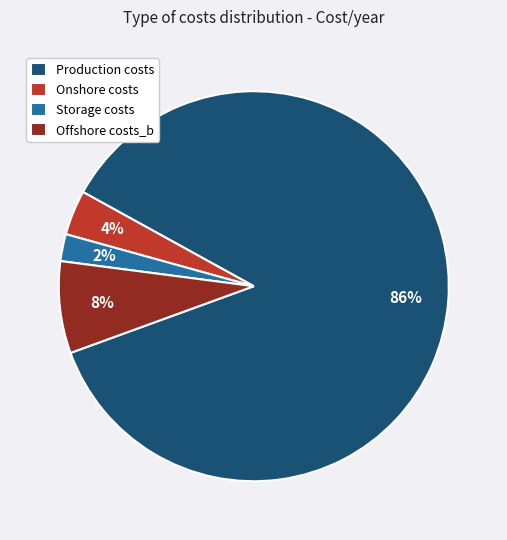

True or false: Storage costs accounts for 2% of the total.

True